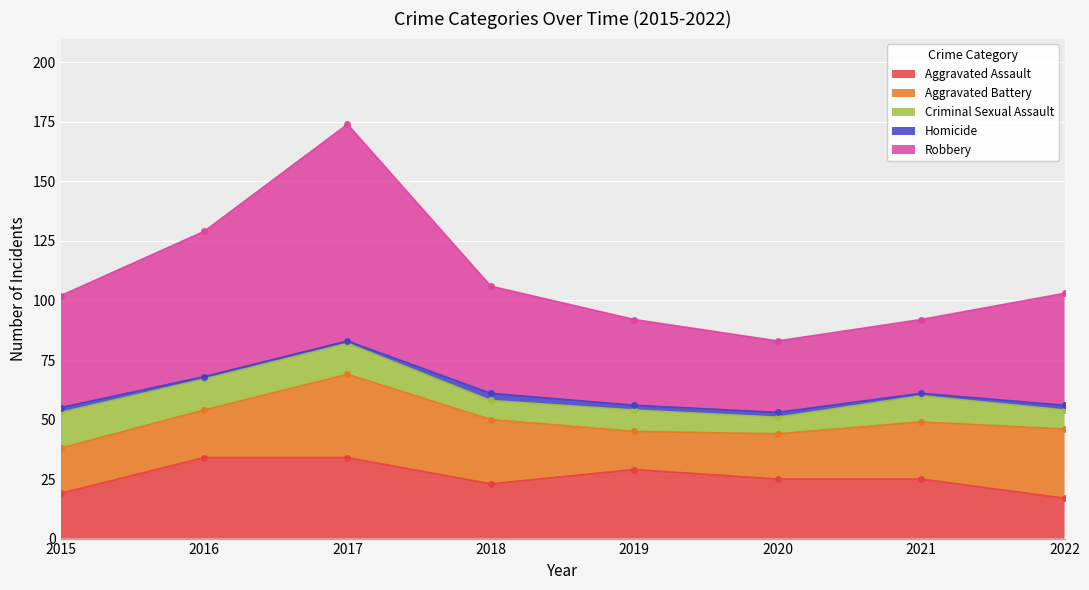

Rank the series by their maximum value, from highest to lowest.

Robbery, Aggravated Battery, Aggravated Assault, Criminal Sexual Assault, Homicide